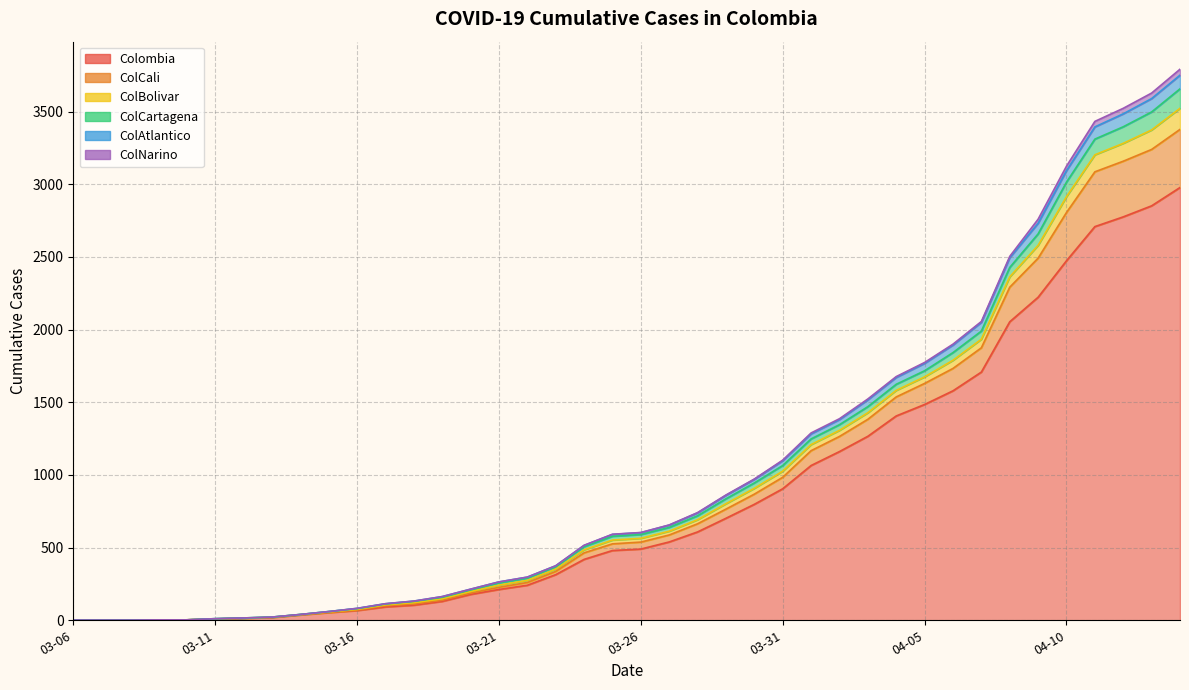

At which category does the chart reach its minimum across all series?

03-06